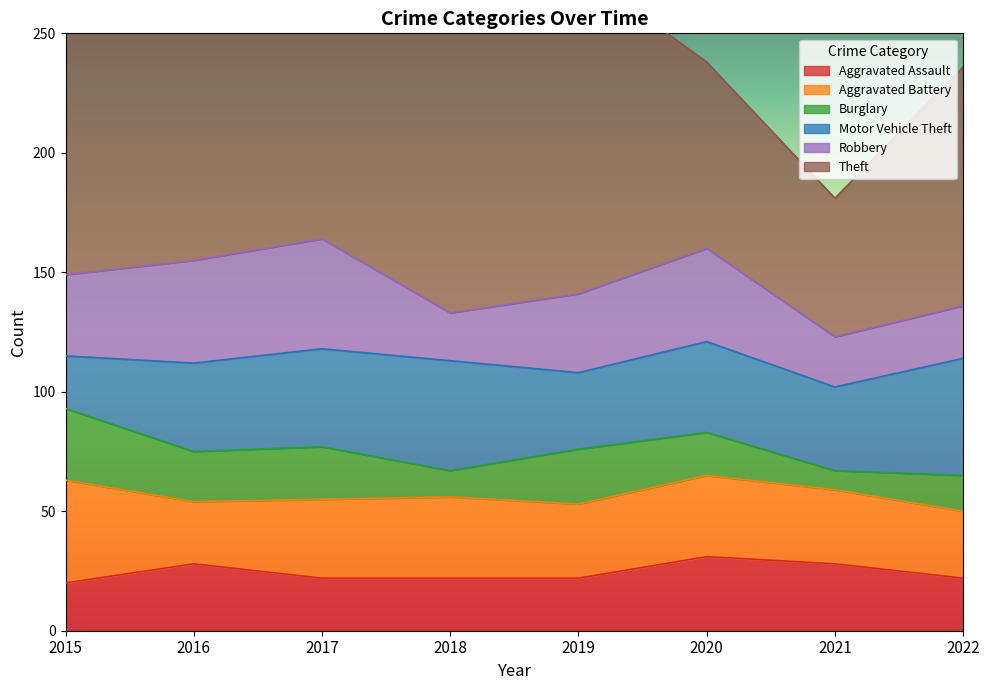

Is it true that Theft equals 54 at 2020?

False